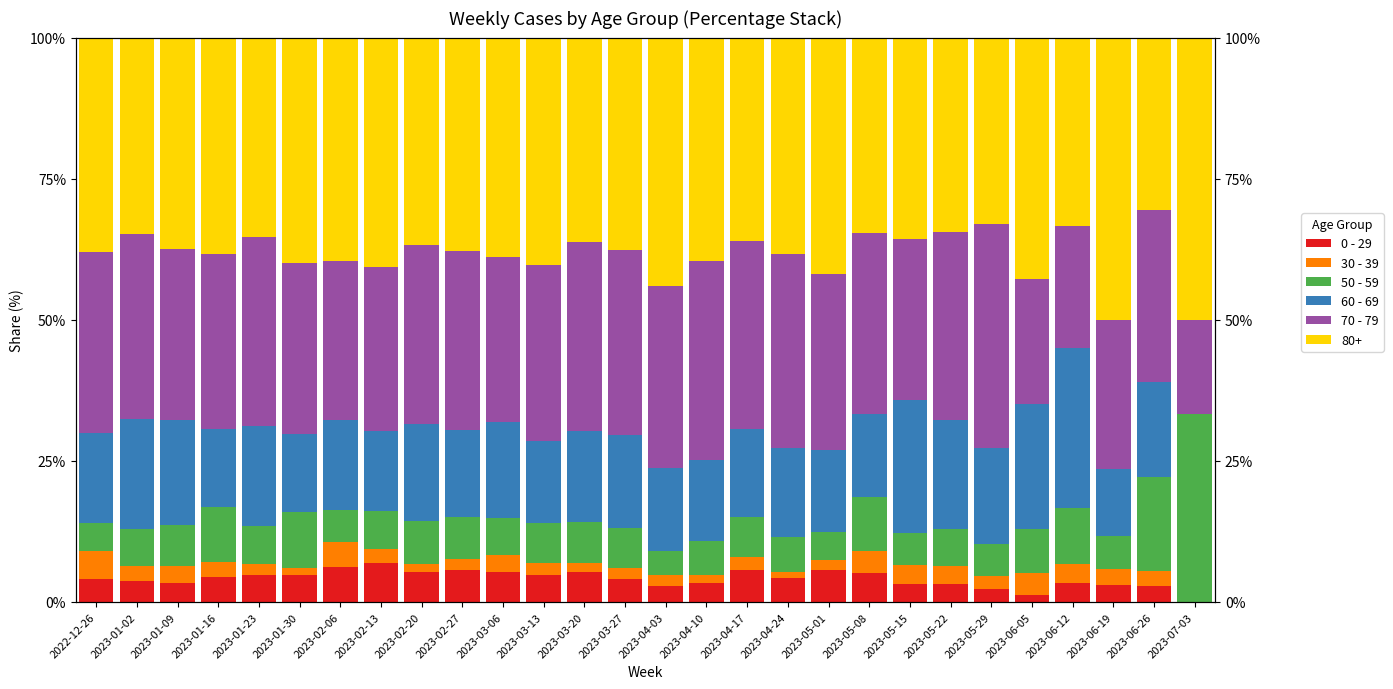

How many groups of bars are there?

28